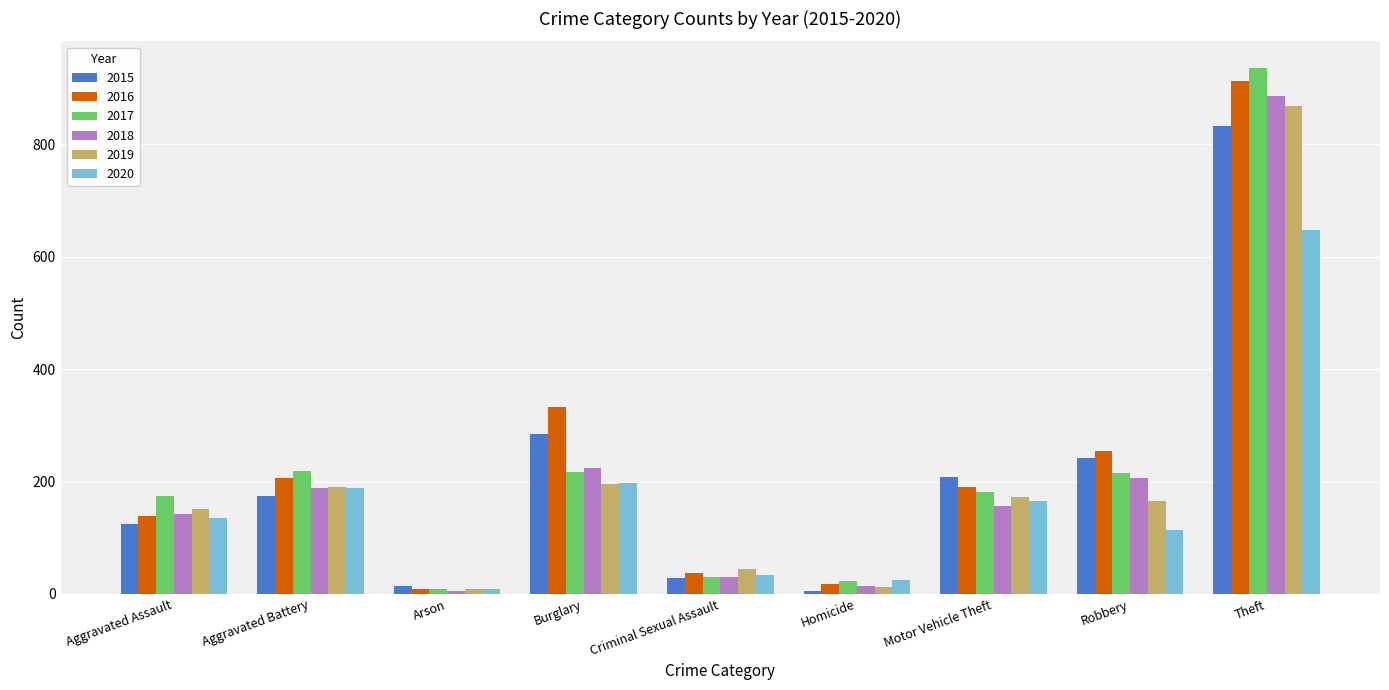

Which series has the largest range (max minus min)?

2017